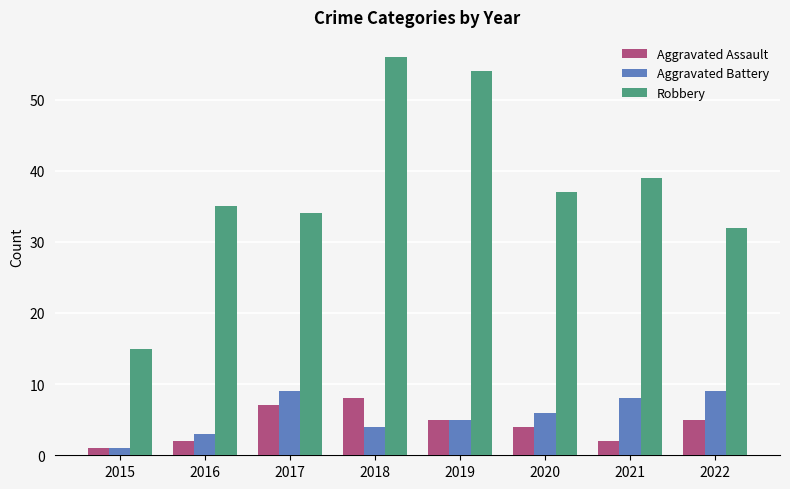

How many Aggravated Battery values are between 4 and 9?

6